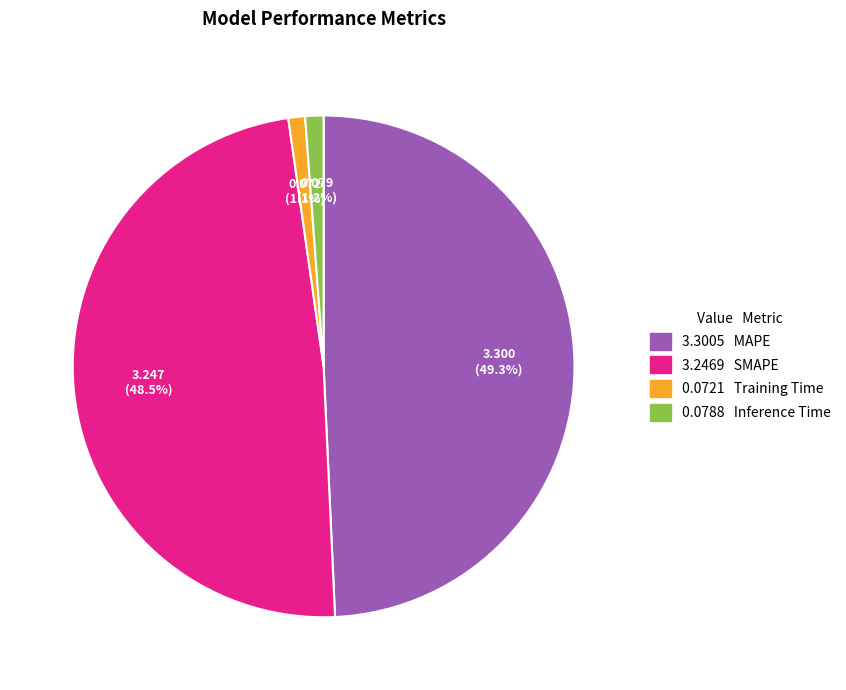

Does any single category account for the majority?

No